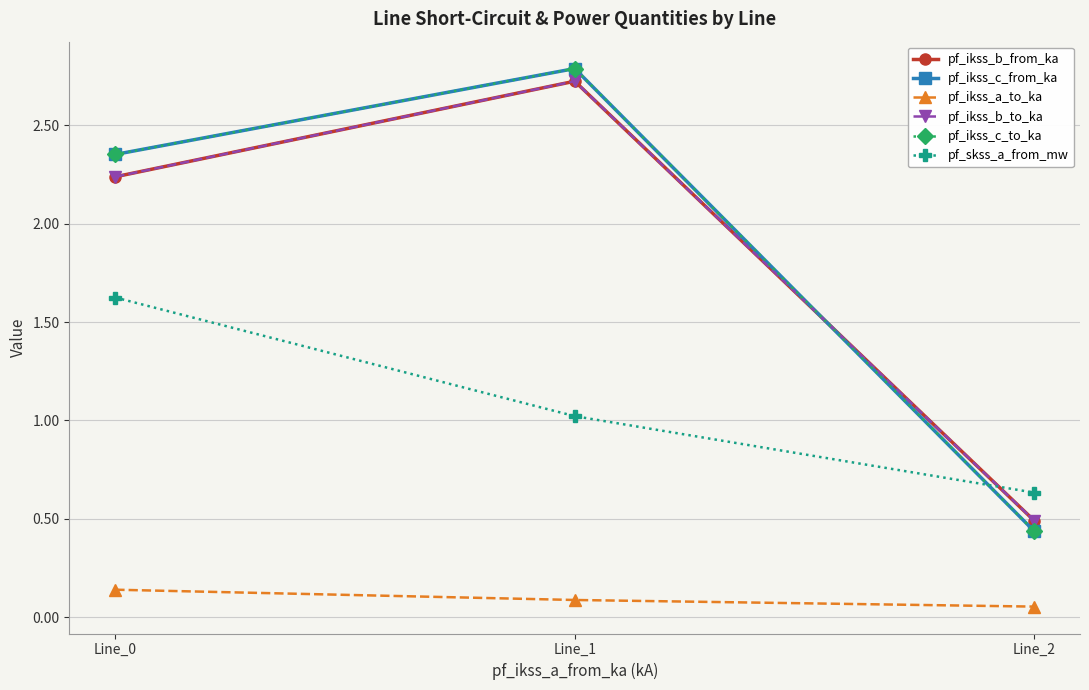

Is this an area chart (filled region under the line)?

No